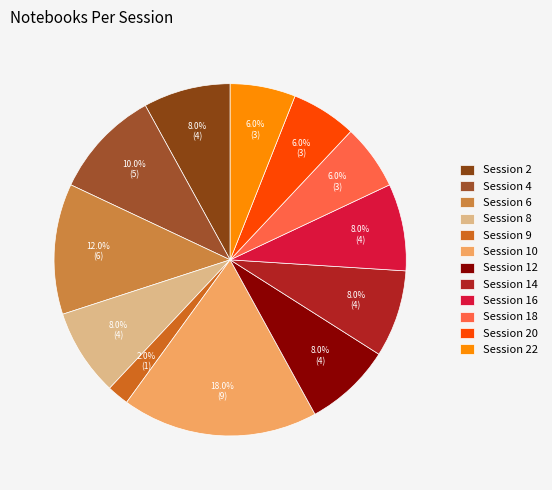

Is there any slice that represents more than half of the pie?

No